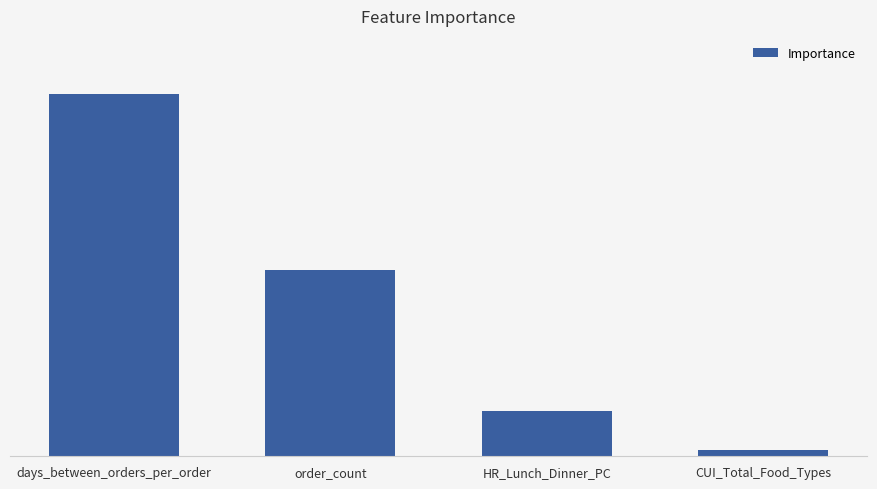

Reading left to right, list all the values displayed in this chart.

0.6	0.3	0.1	0.0